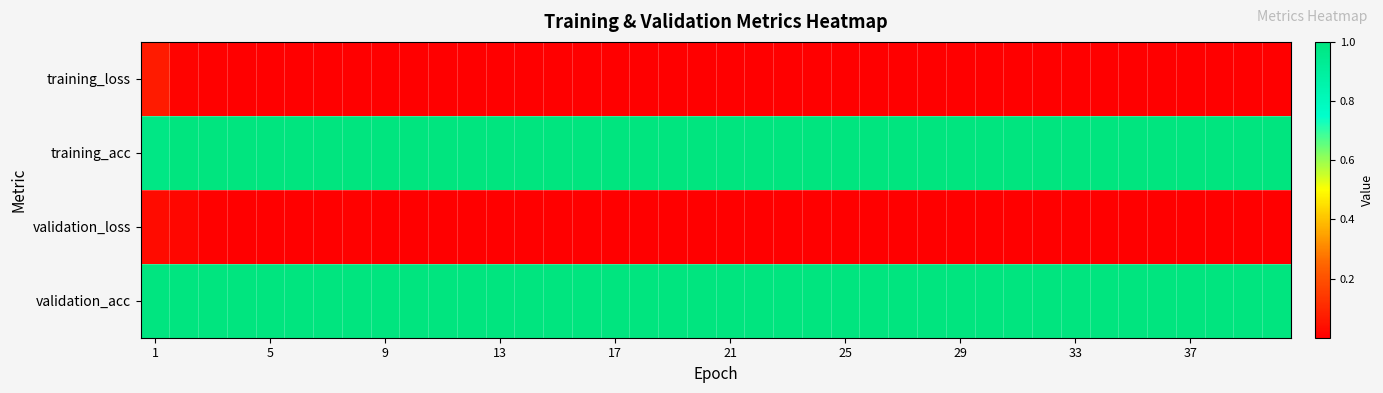

Reading left to right, transcribe all the data shown in this chart.

training_loss: 0.1	0.0	0.0	0.0	0.0	0.0	0.0	0.0	0.0	0.0	0.0	0.0	0.0	0.0	0.0	0.0	0.0	0.0	0.0	0.0	0.0	0.0	0.0	0.0	0.0	0.0	0.0	0.0	0.0	0.0	0.0	0.0	0.0	0.0	0.0	0.0	0.0	0.0	0.0	0.0
training_acc: 1.0	1.0	1.0	1.0	1.0	1.0	1.0	1.0	1.0	1.0	1.0	1.0	1.0	1.0	1.0	1.0	1.0	1.0	1.0	1.0	1.0	1.0	1.0	1.0	1.0	1.0	1.0	1.0	1.0	1.0	1.0	1.0	1.0	1.0	1.0	1.0	1.0	1.0	1.0	1.0
validation_loss: 0.0	0.0	0.0	0.0	0.0	0.0	0.0	0.0	0.0	0.0	0.0	0.0	0.0	0.0	0.0	0.0	0.0	0.0	0.0	0.0	0.0	0.0	0.0	0.0	0.0	0.0	0.0	0.0	0.0	0.0	0.0	0.0	0.0	0.0	0.0	0.0	0.0	0.0	0.0	0.0
validation_acc: 1.0	1.0	1.0	1.0	1.0	1.0	1.0	1.0	1.0	1.0	1.0	1.0	1.0	1.0	1.0	1.0	1.0	1.0	1.0	1.0	1.0	1.0	1.0	1.0	1.0	1.0	1.0	1.0	1.0	1.0	1.0	1.0	1.0	1.0	1.0	1.0	1.0	1.0	1.0	1.0